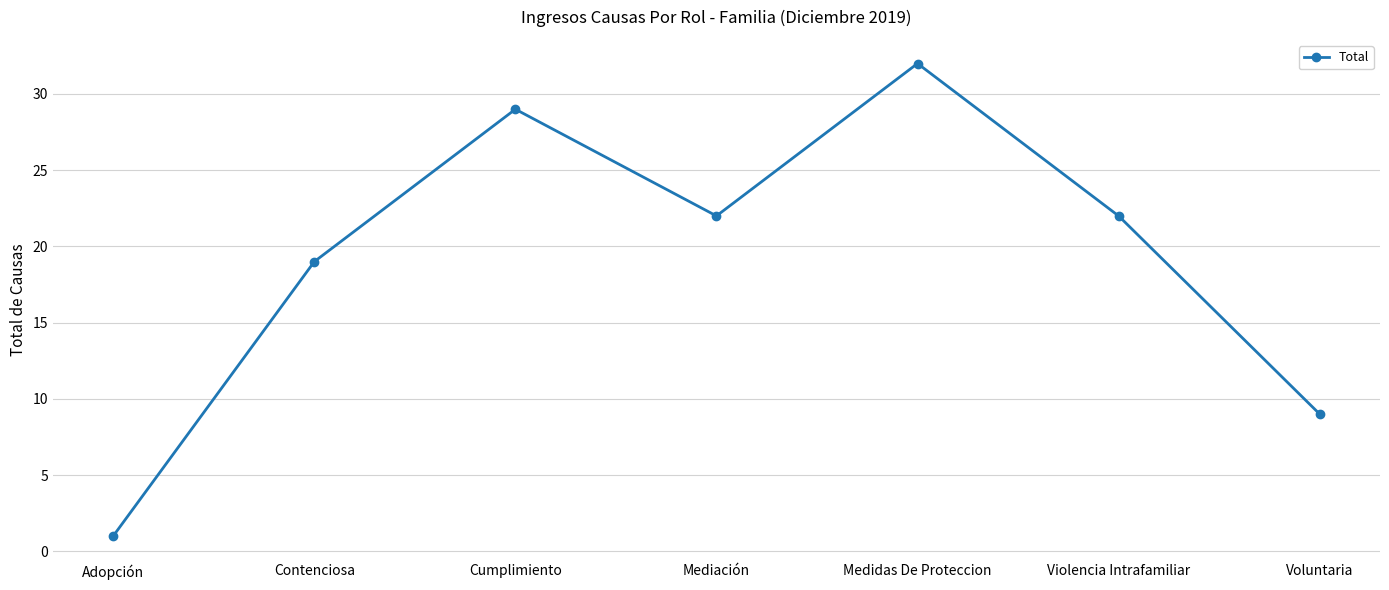

What is the change in value from Adopción to Contenciosa?

+18